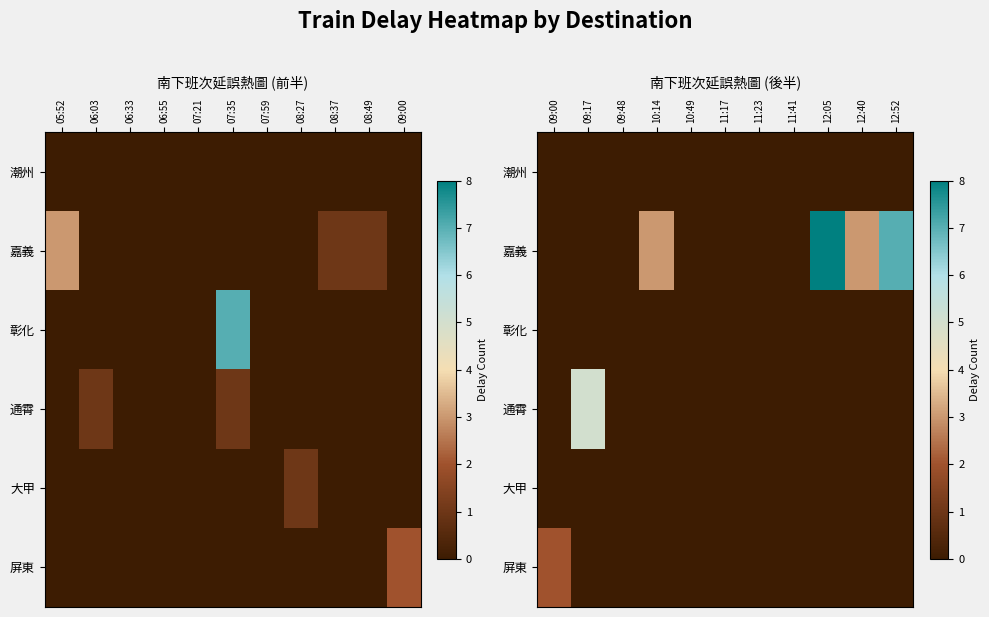

Is the value of 屏東 at 10:14 greater than the value of 通霄 at 10:14?

No